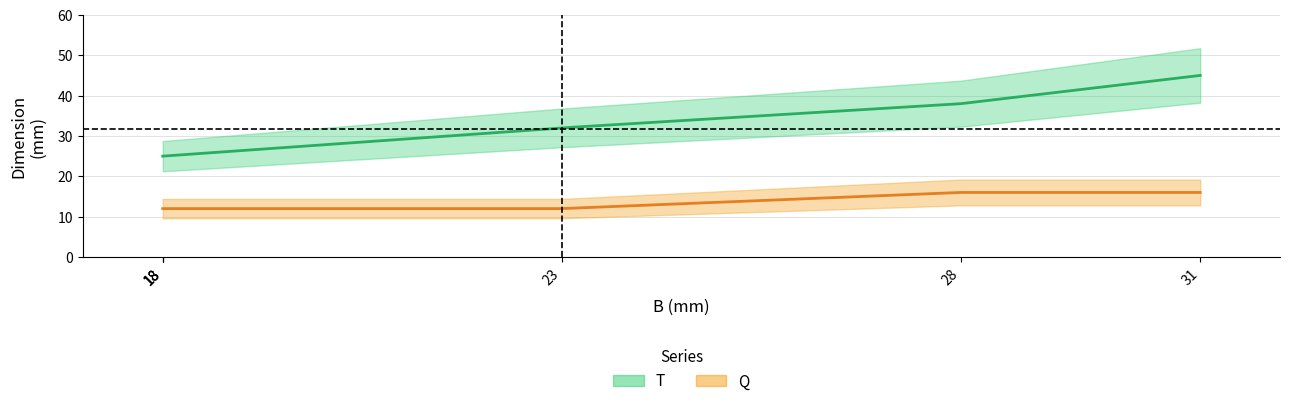

True or false: T and Q cross at least once.

False